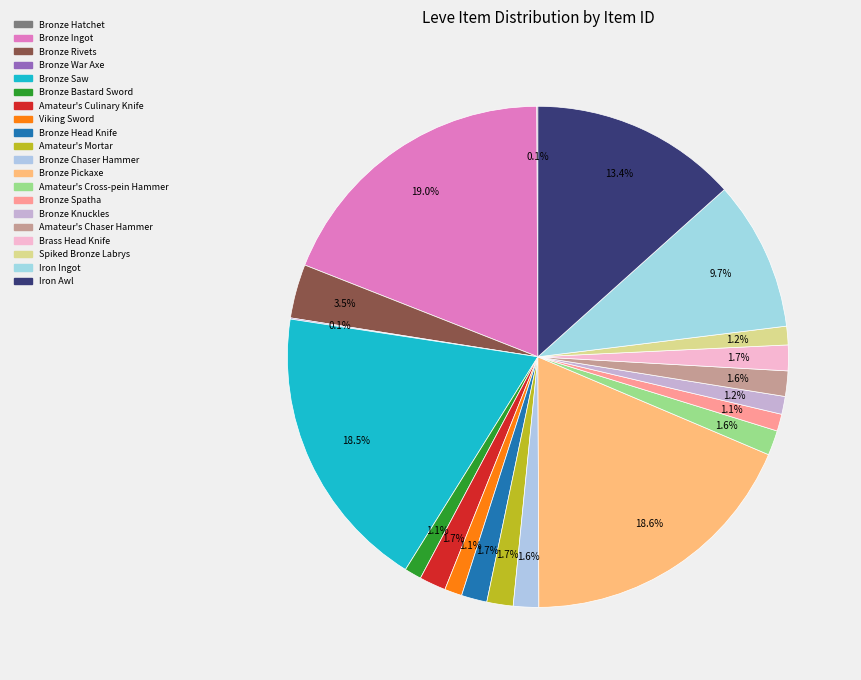

Does any single category account for the majority?

No